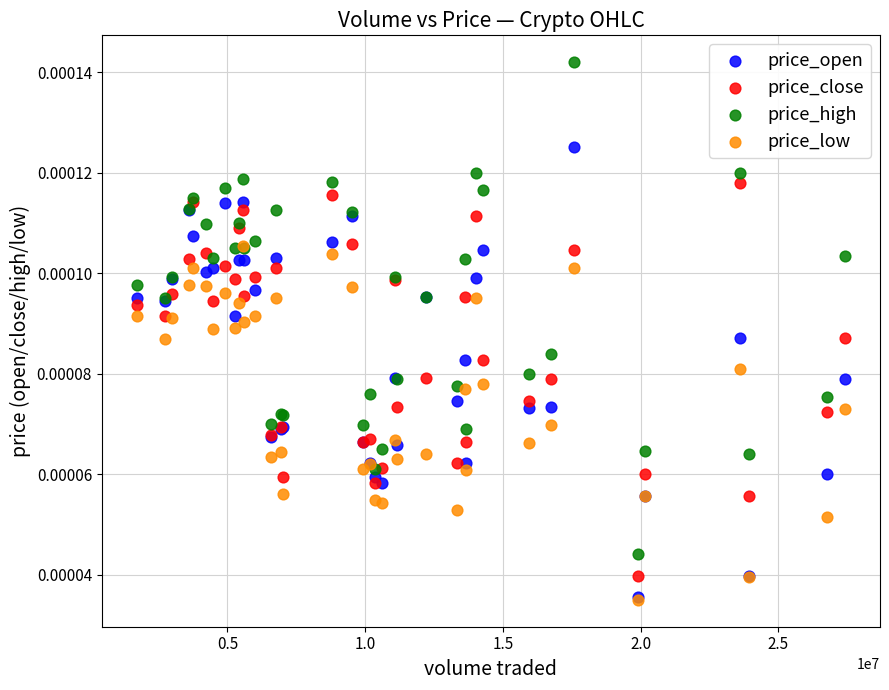

Which series contains the highest Y value?

price_high